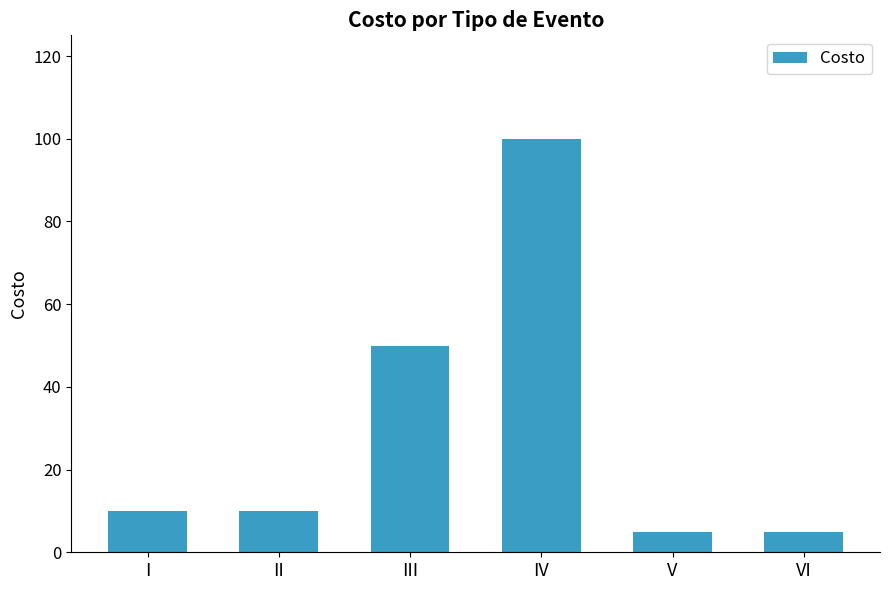

How many bars are there in total?

6